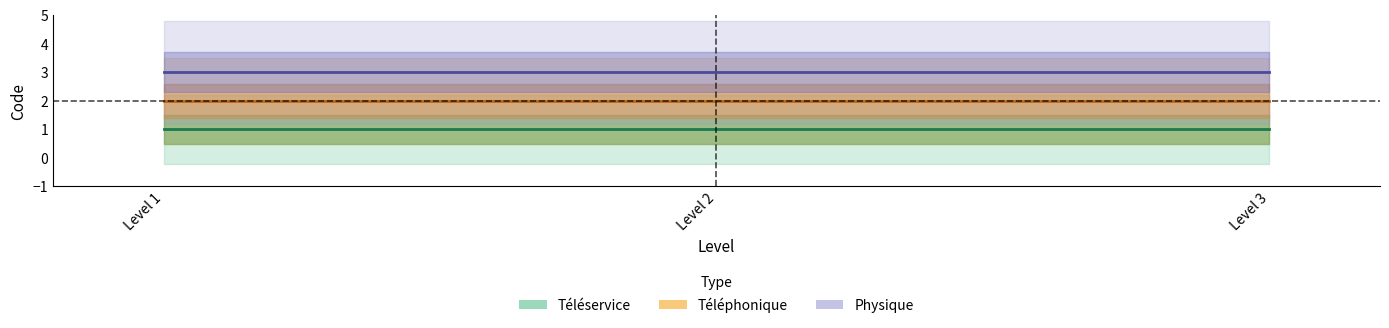

Between Level 1 and Level 3, which series saw the biggest shift?

Téléservice